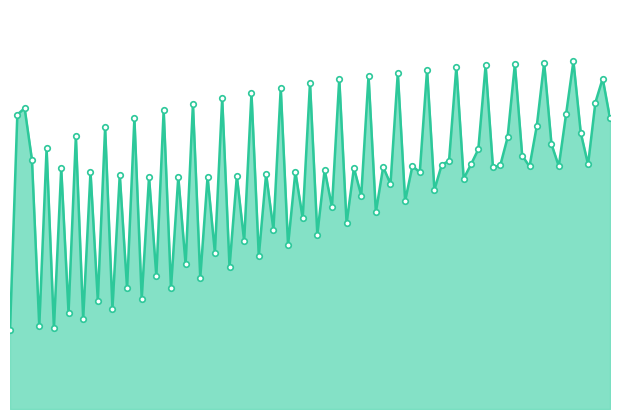

Does the chart have visible grid lines?

No